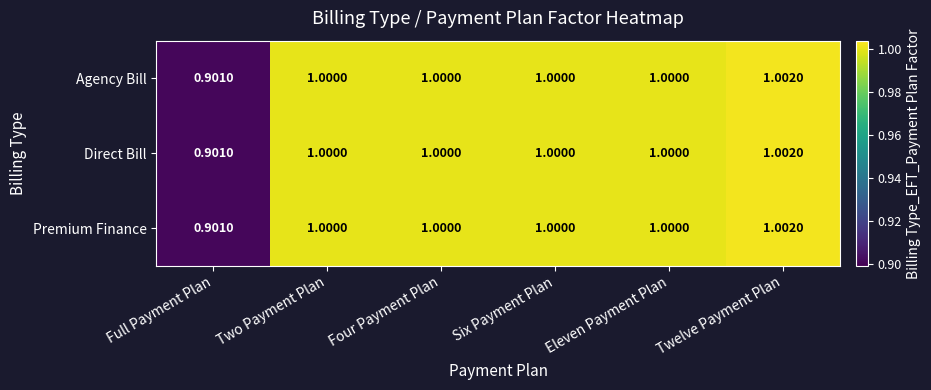

Which label corresponds to the smallest value in the chart?

Full Payment Plan